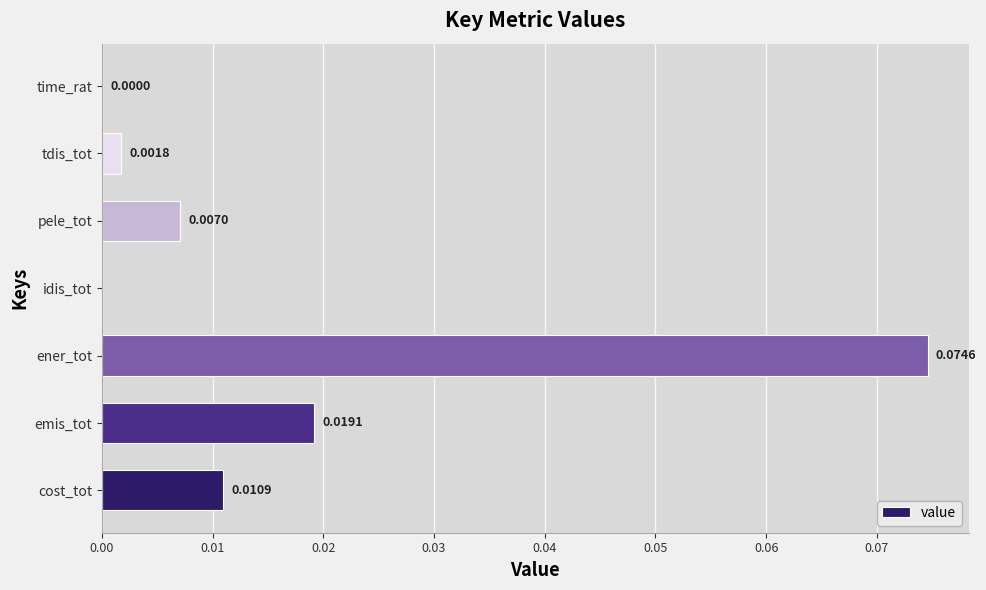

At which category does the chart reach its peak across all series?

ener_tot